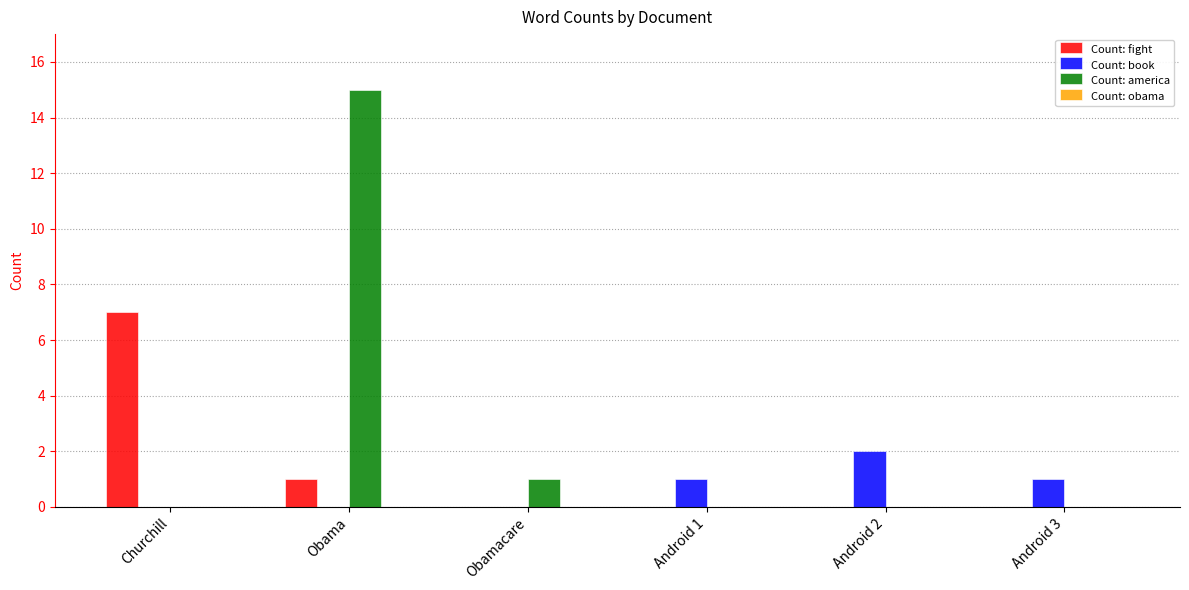

The Count: fight series shows 0 at Android 1. True or false?

True